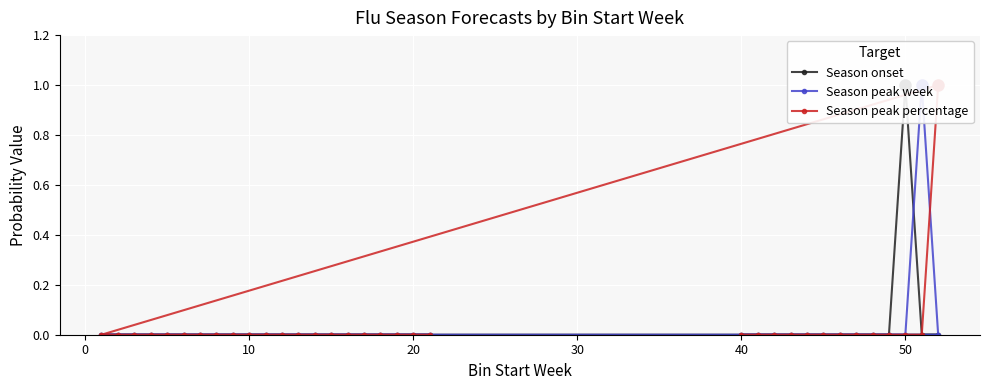

How many data points in Season onset are above 0?

1